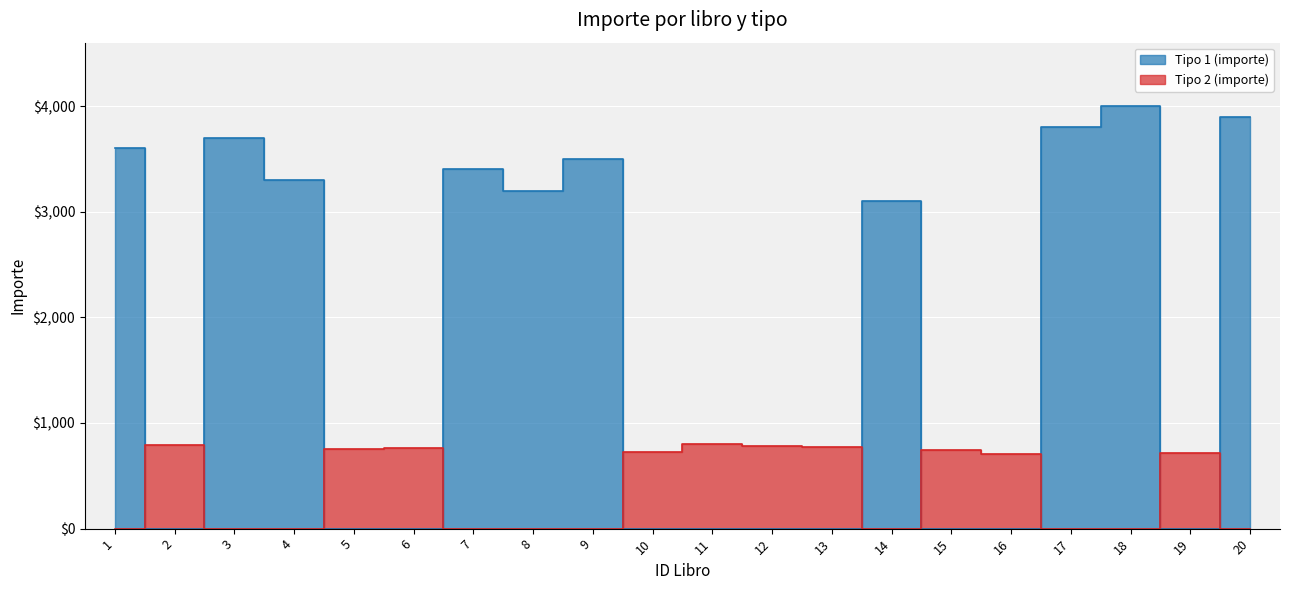

At which label does Tipo 2 (importe) first exceed 710?

2